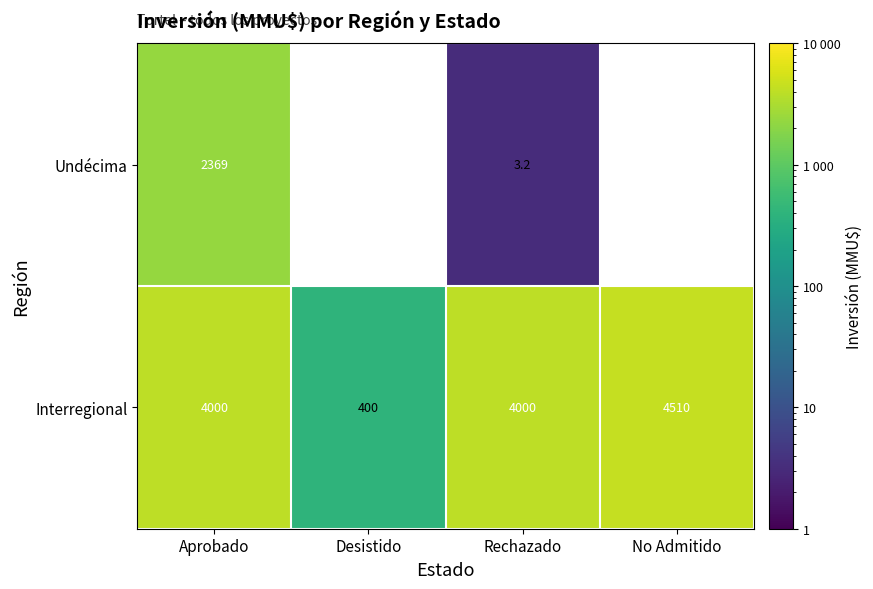

Is it true that Undécima equals 746.8 at Aprobado?

False